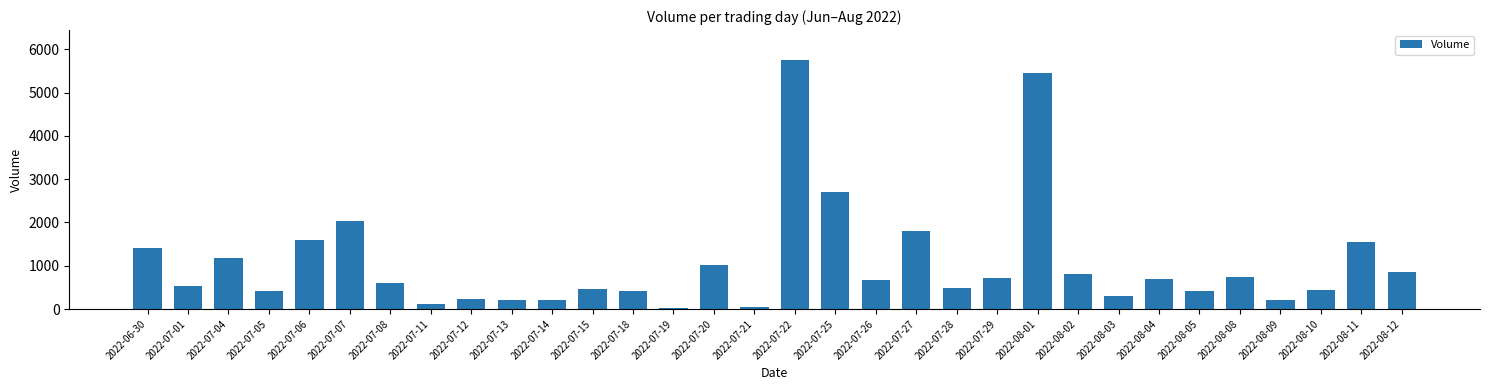

What is the average value?

1068